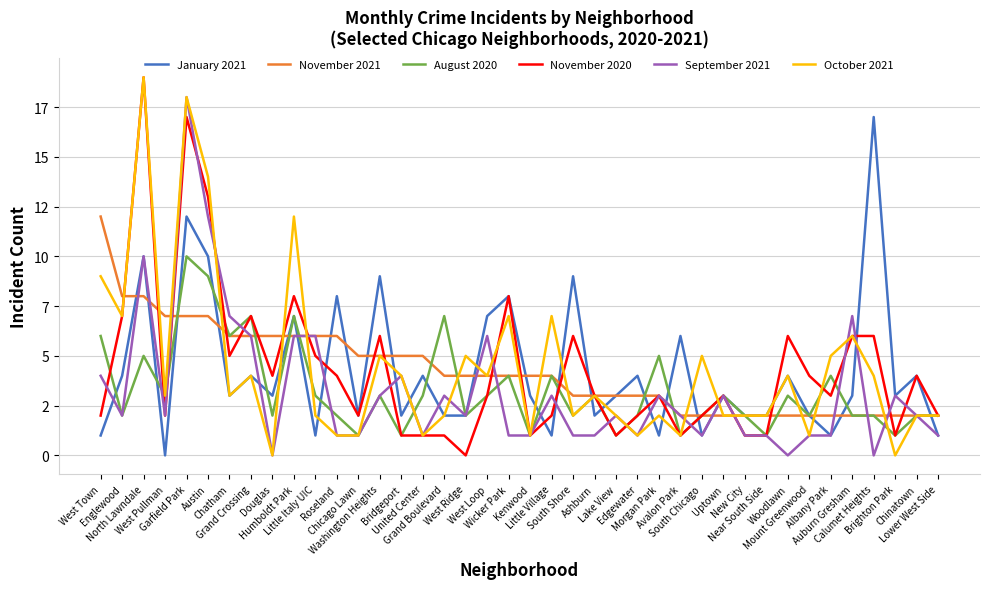

What is the difference between the maximum and second lowest values in the October 2021 series?

19